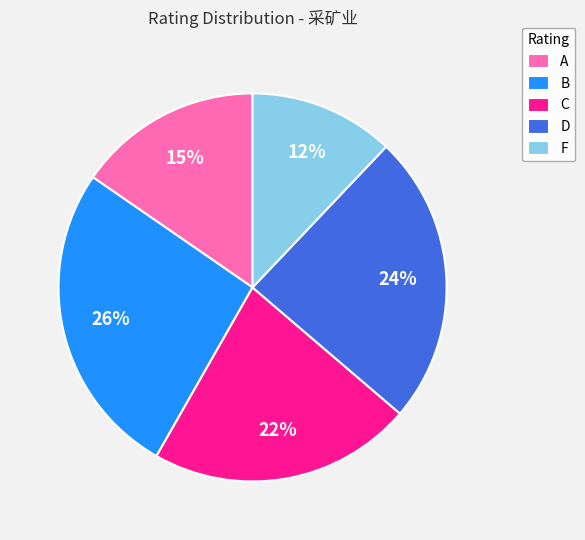

Is there a majority slice in this chart?

No